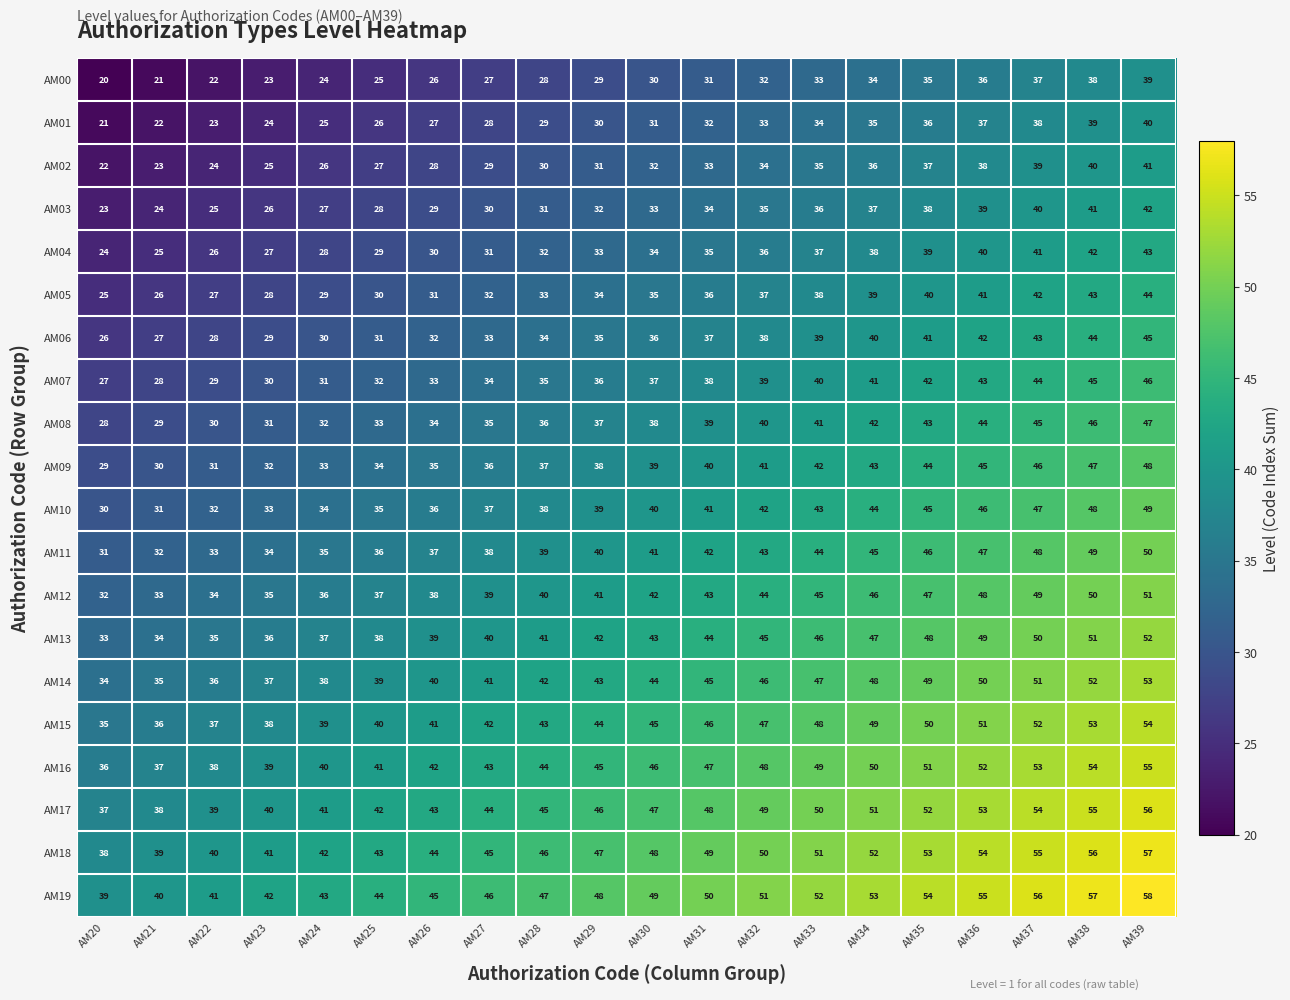

What is the difference between the second highest and second lowest values in the AM09 series?

17